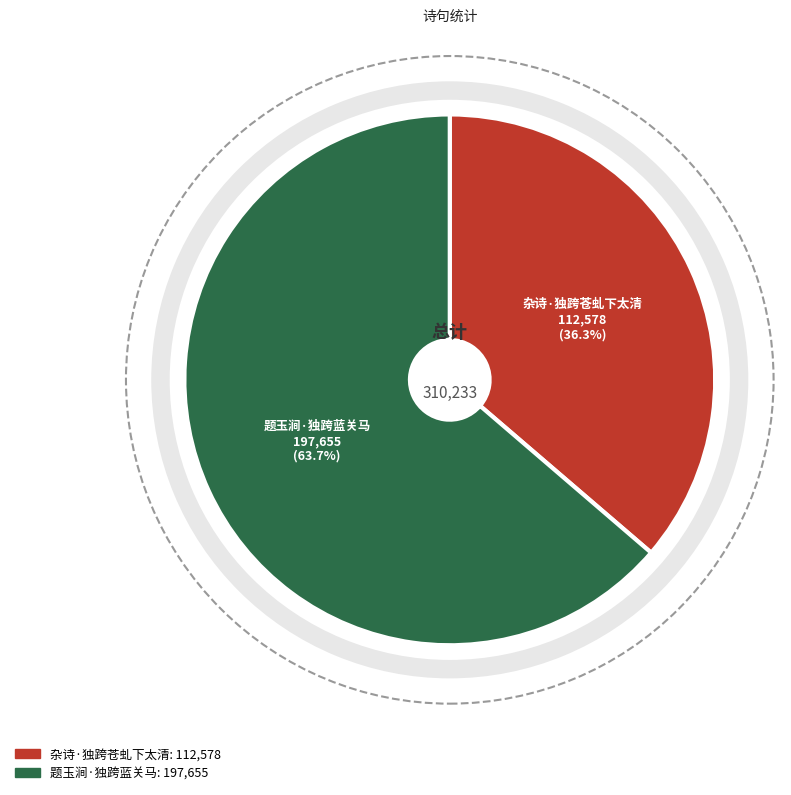

Rank the categories by value from lowest to highest.

杂诗·独跨苍虬下太清, 题玉涧·独跨蓝关马